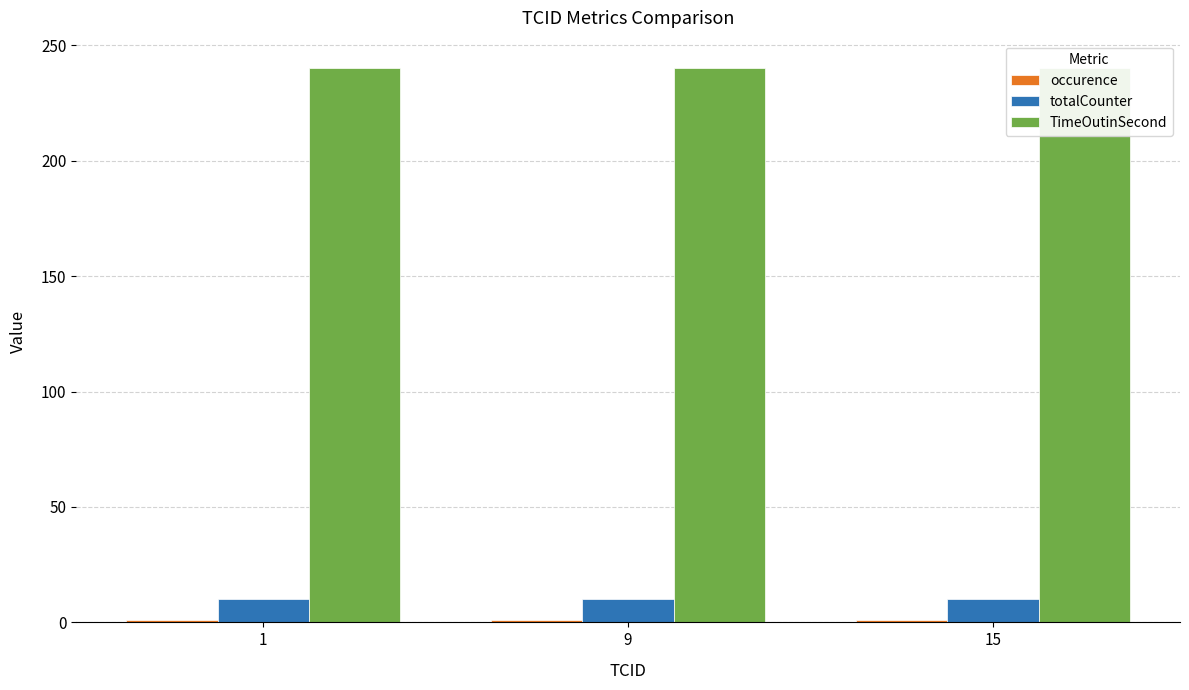

How many bars are there in each group?

3